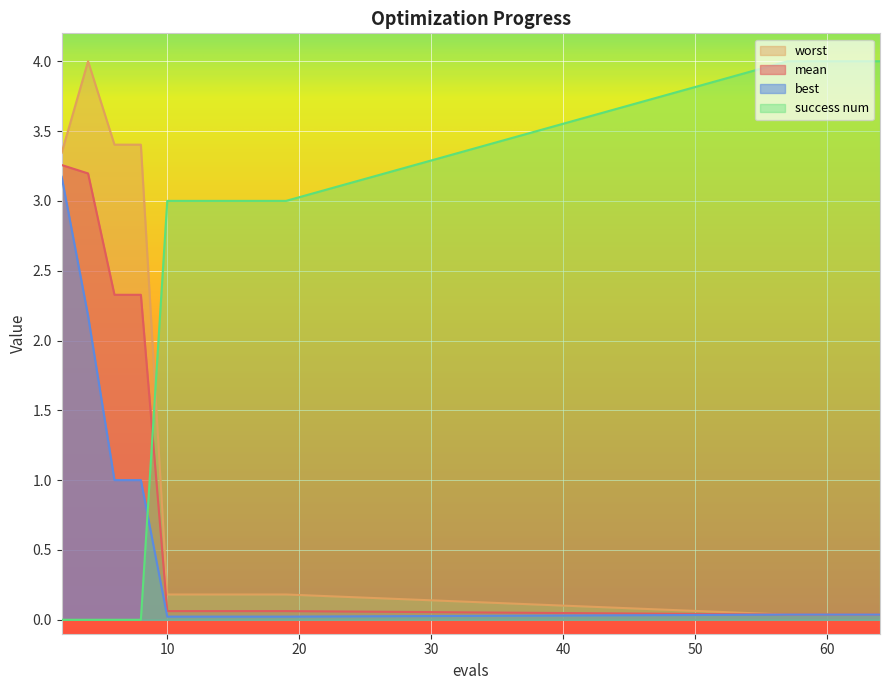

True or false: mean has more than 2 interior local peaks.

False